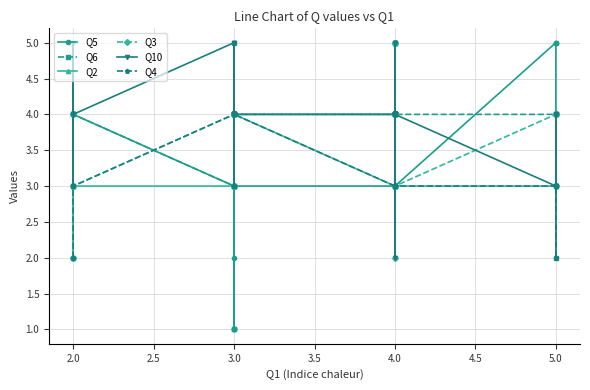

What is the sum of all Q4 values?

103